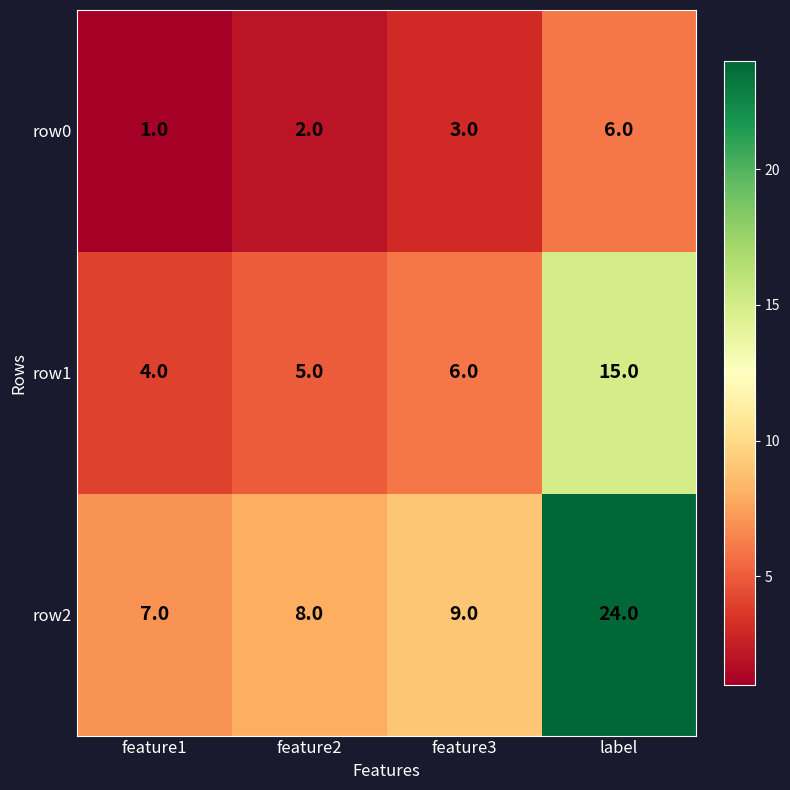

What is the difference between the maximum and minimum values in the row0 series?

5